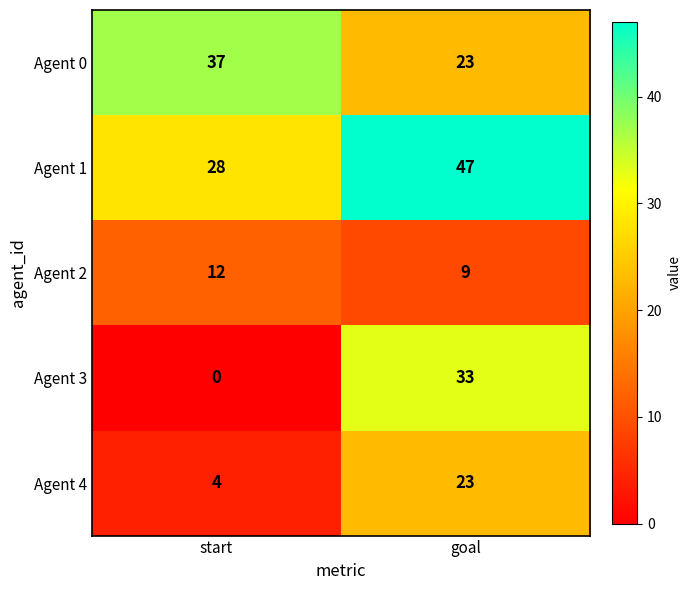

What is the total value across all series at start?

81